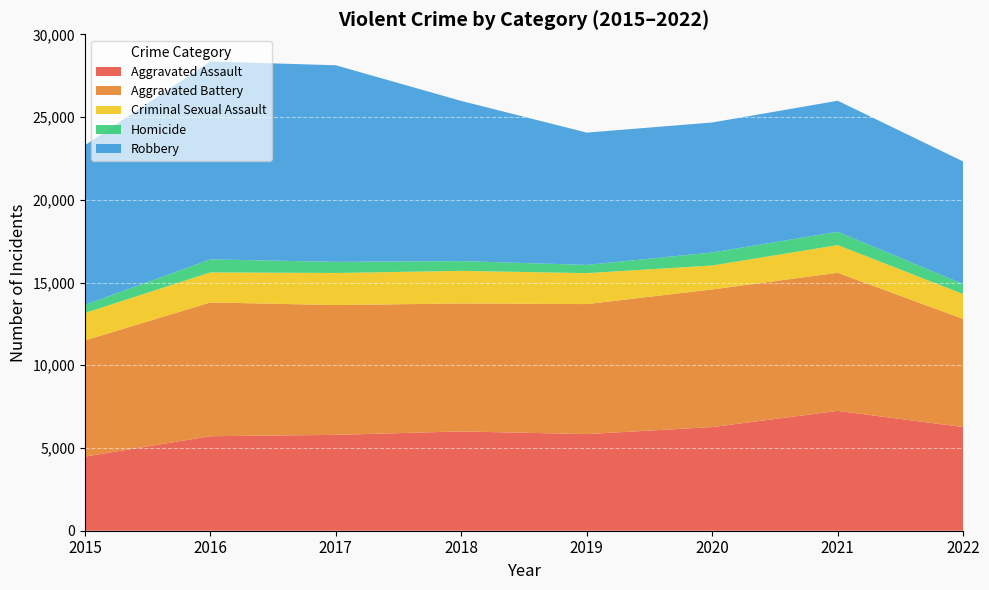

Reading left to right, list all the values displayed in this chart.

Aggravated Assault: 2015=4480	2016=5712	2017=5793	2018=6001	2019=5840	2020=6263	2021=7242	2022=6264
Aggravated Battery: 2015=7018	2016=8085	2017=7845	2018=7735	2019=7857	2020=8319	2021=8347	2022=6535
Criminal Sexual Assault: 2015=1662	2016=1815	2017=1938	2018=1969	2019=1870	2020=1446	2021=1674	2022=1501
Homicide: 2015=496	2016=786	2017=672	2018=589	2019=498	2020=787	2021=803	2022=605
Robbery: 2015=9638	2016=11960	2017=11880	2018=9679	2019=7994	2020=7856	2021=7919	2022=7410